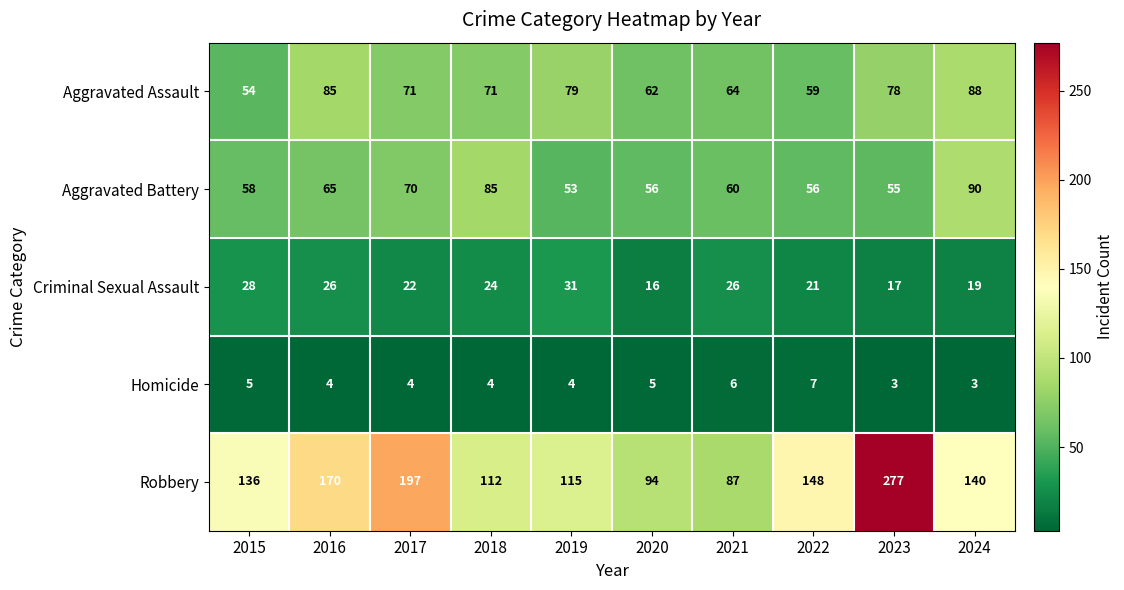

Where is Criminal Sexual Assault nearest to the value 23?

2017